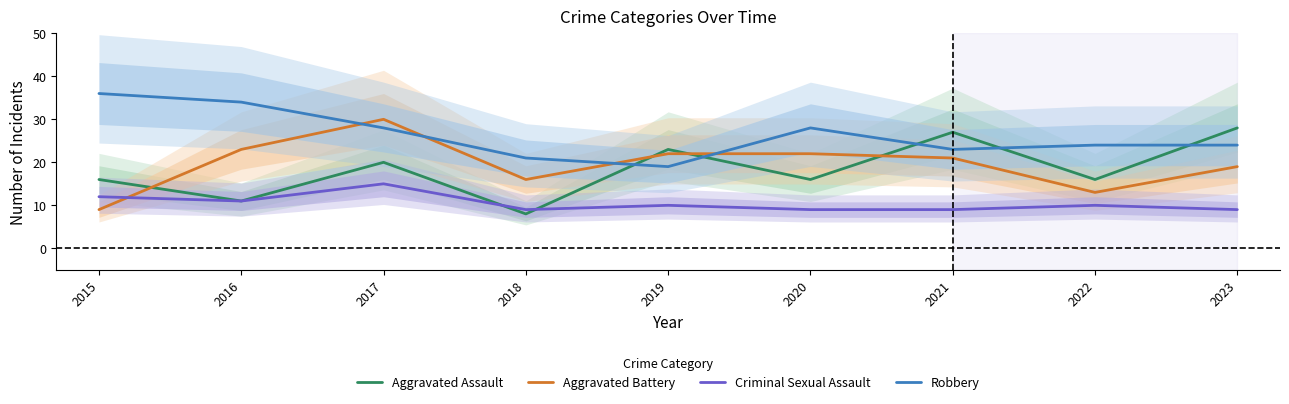

Which category has the highest value in the Aggravated Battery series?

2017